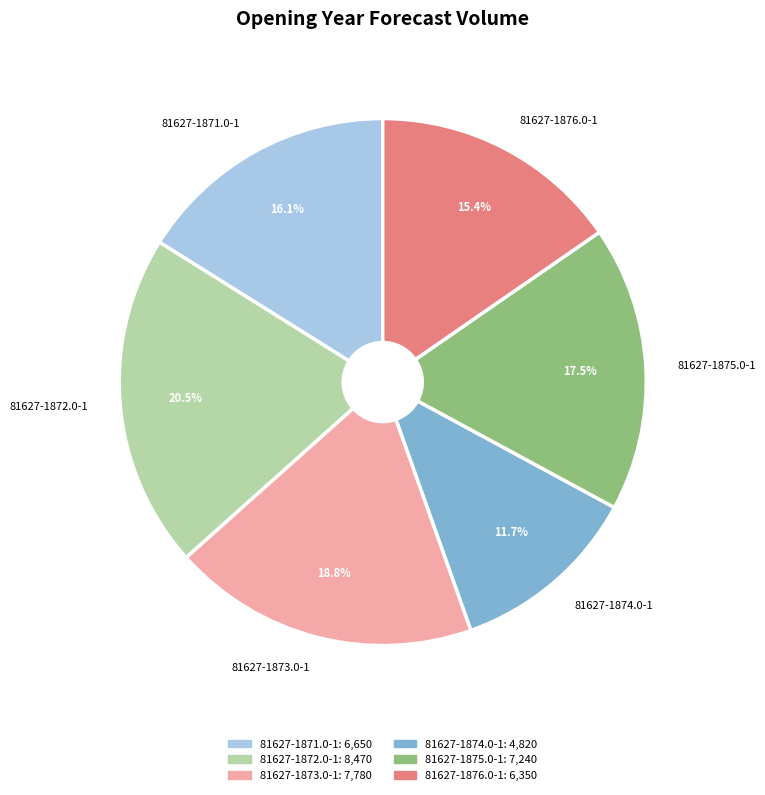

Count the number of slices in the pie.

6